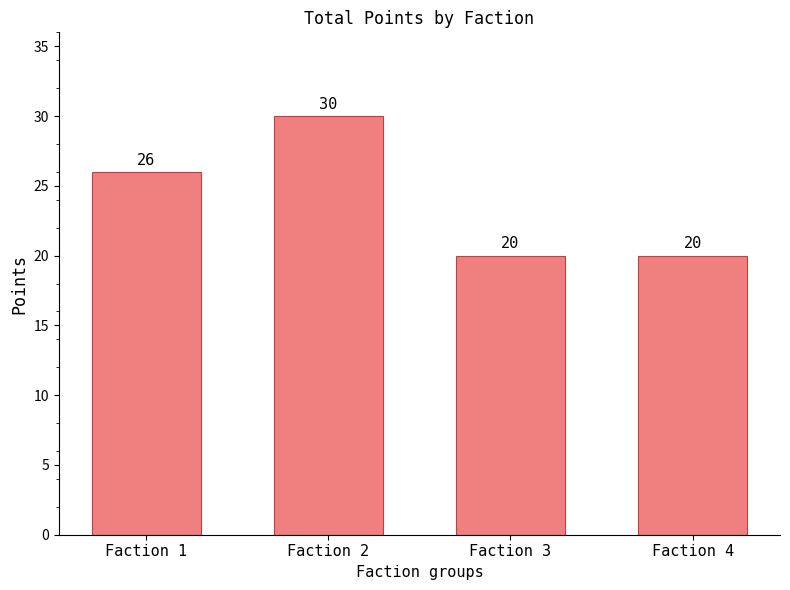

What is the value of the 2nd bar from the left?

30